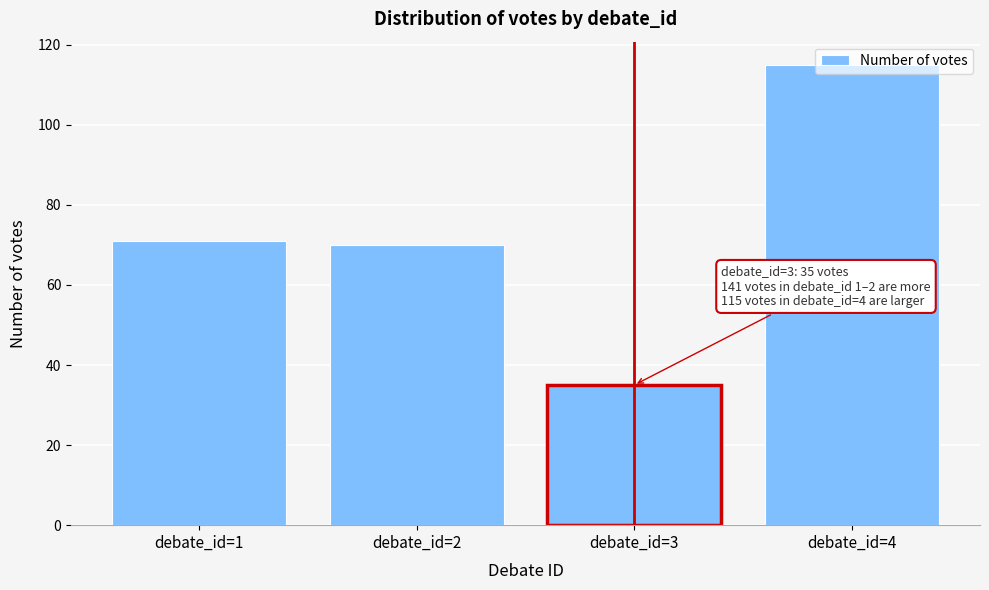

Which label corresponds to the smallest value in the chart?

debate_id=3